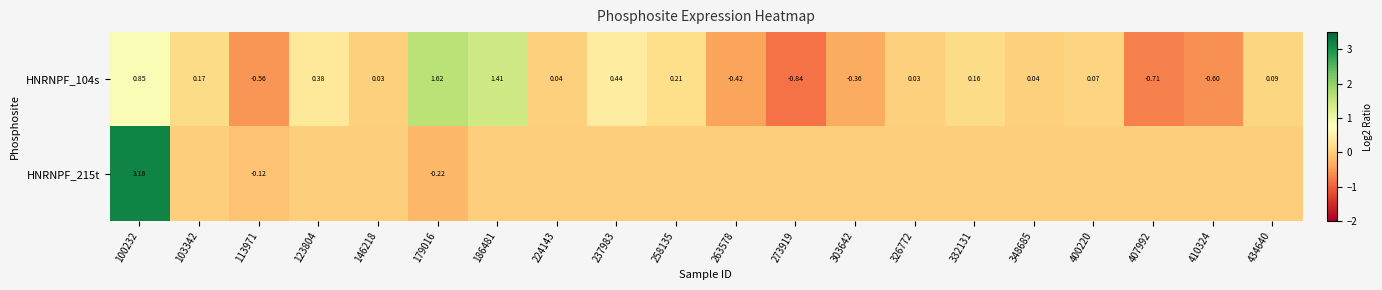

At which category is the sum across all series the highest?

100232